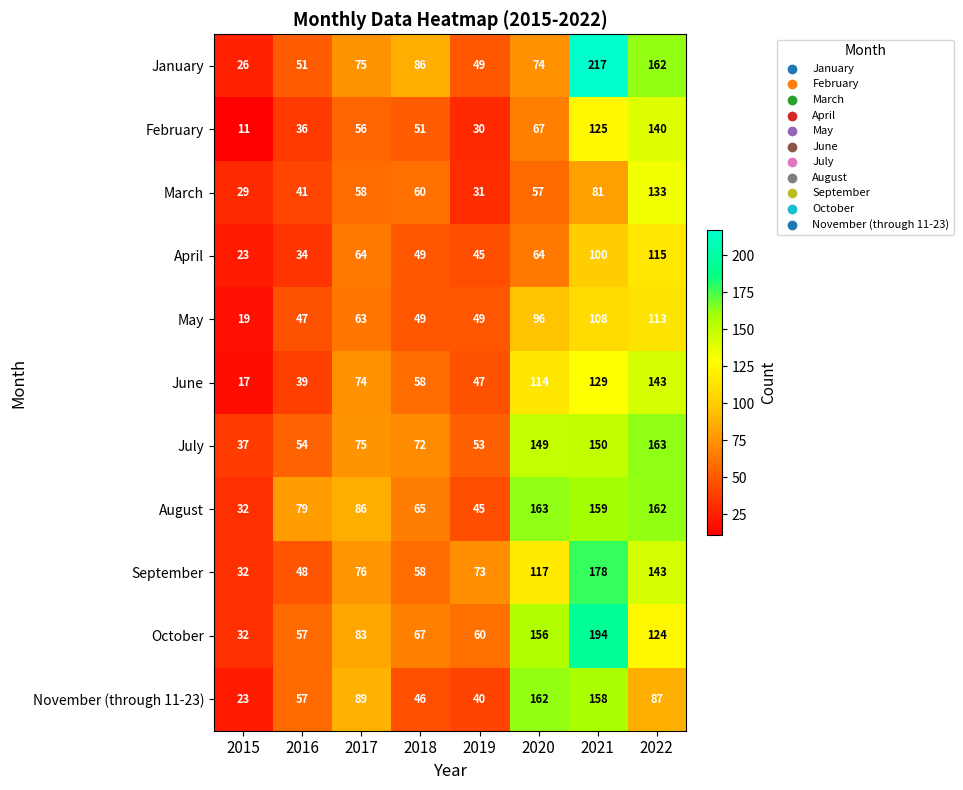

Which series has the largest range (max minus min)?

January